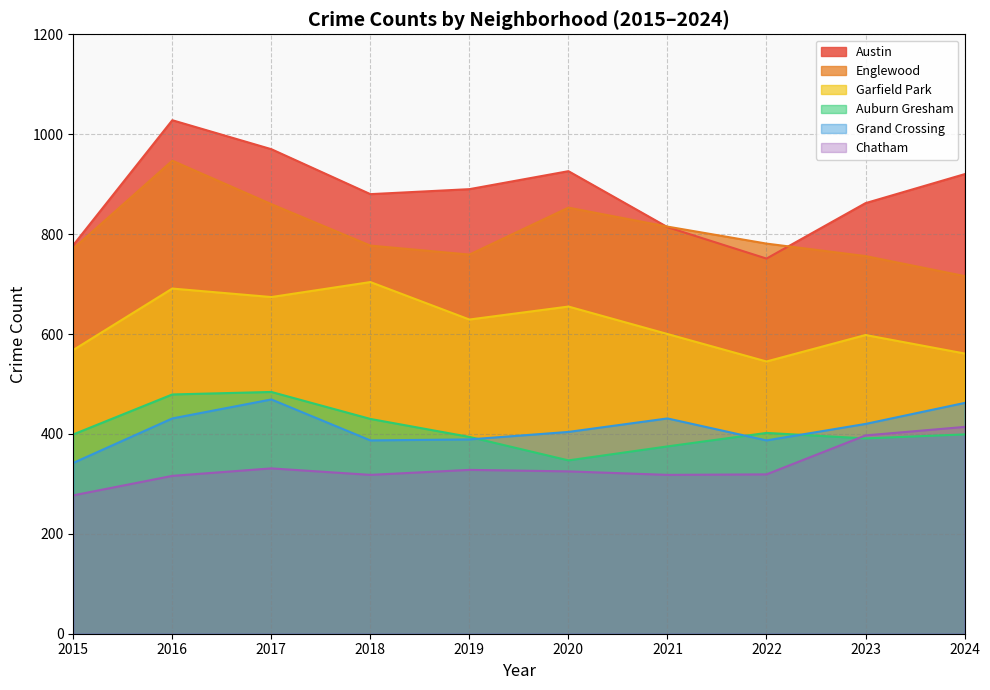

Which series has the widest spread of values?

Austin